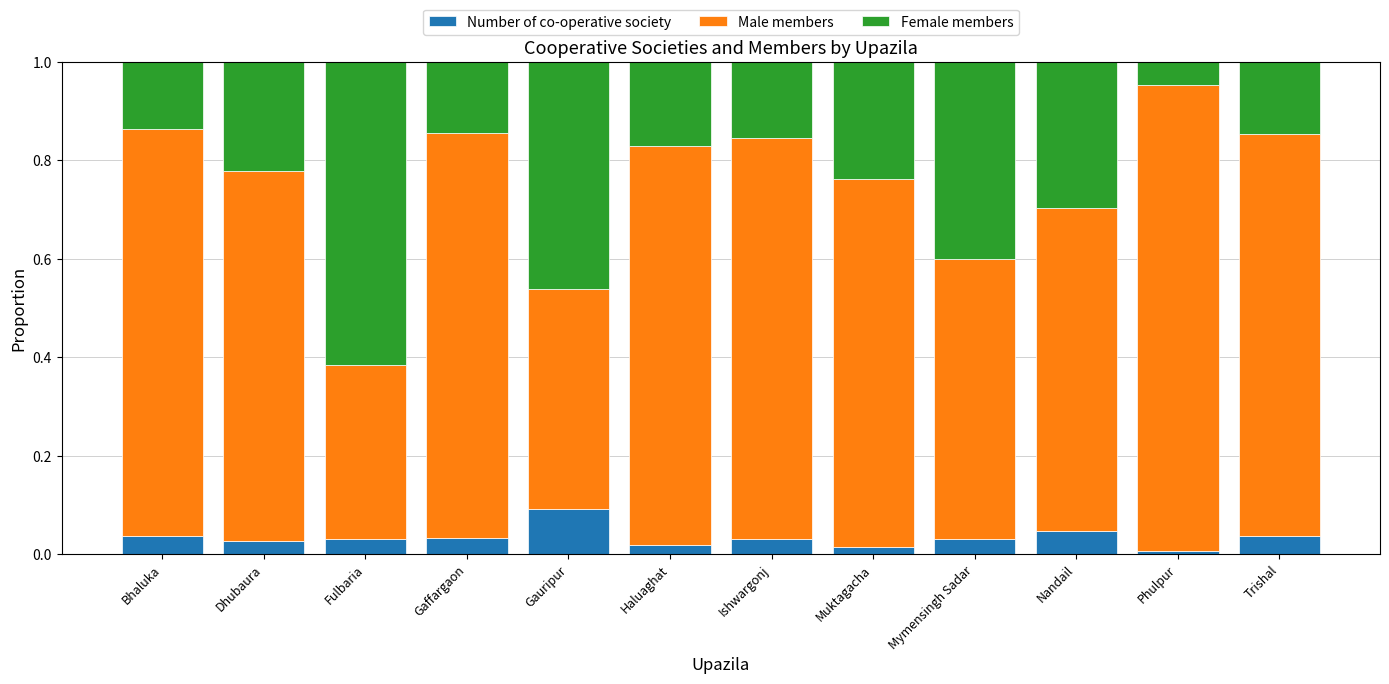

At which label does Number of co-operative society reach its peak?

Gauripur